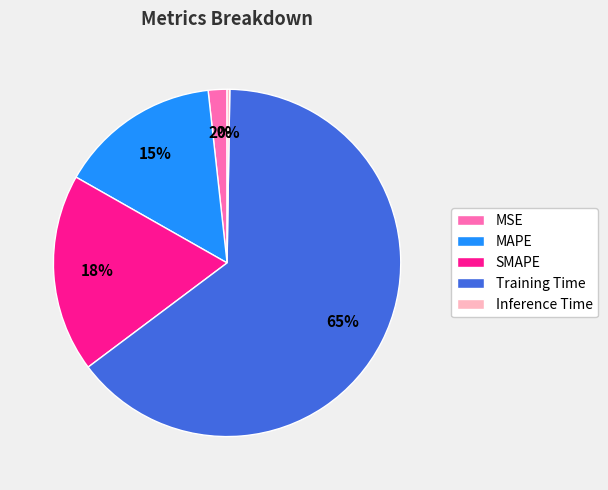

The SMAPE slice represents 18% of the pie. True or false?

True